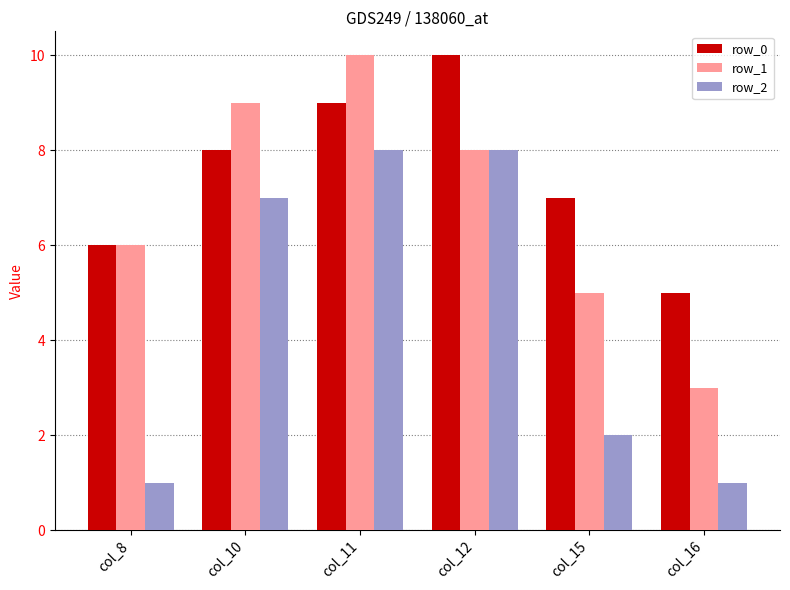

What is the difference between the highest and lowest values at col_8?

5